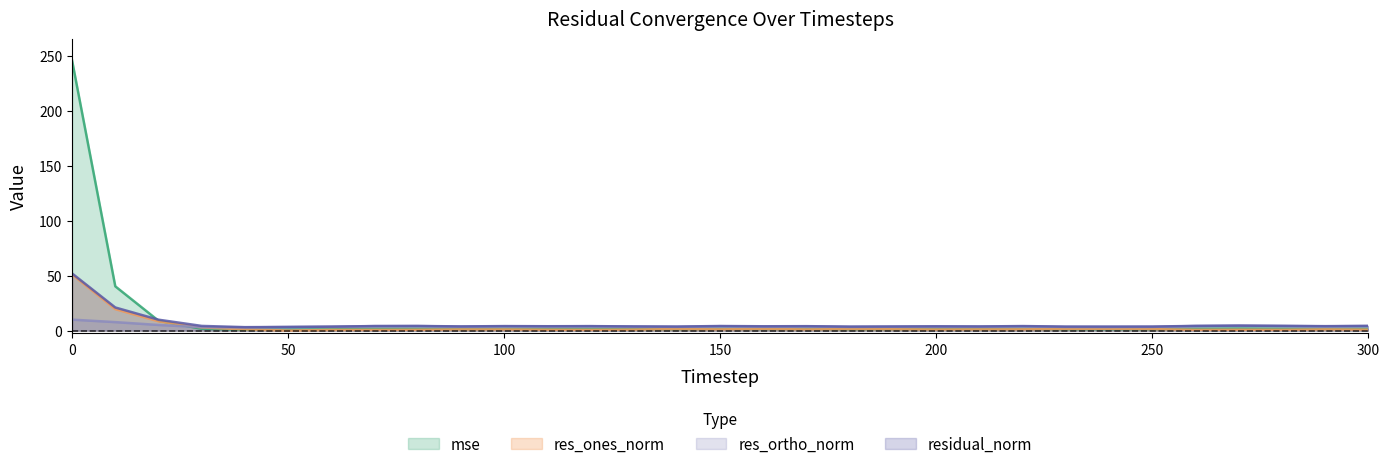

What is the difference between the maximum and minimum values in the res_ortho_norm series?

7.1